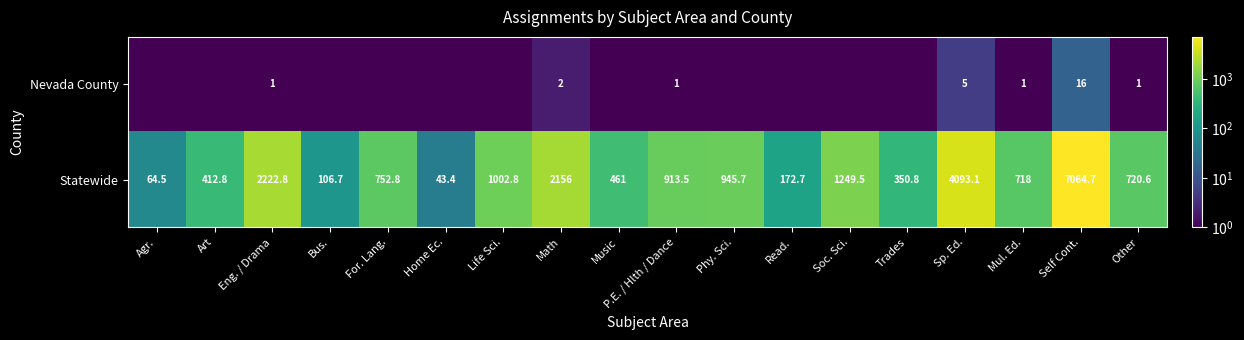

The Statewide series shows 593.5 at P.E. / Hlth / Dance. True or false?

False